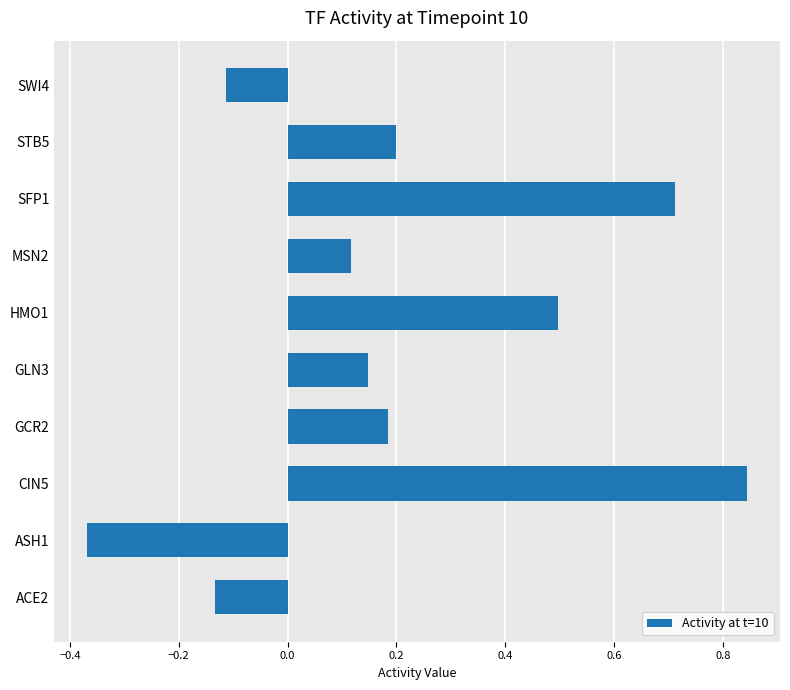

How many distinct data groups are displayed?

1